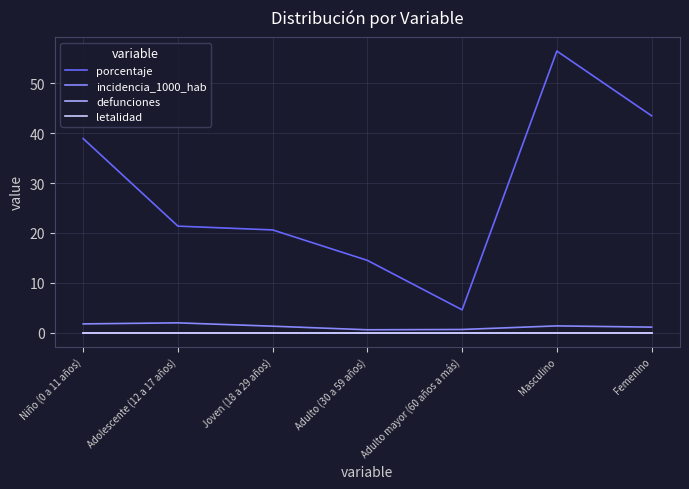

In incidencia_1000_hab, how many points are lower than both neighbors (excluding endpoints)?

1